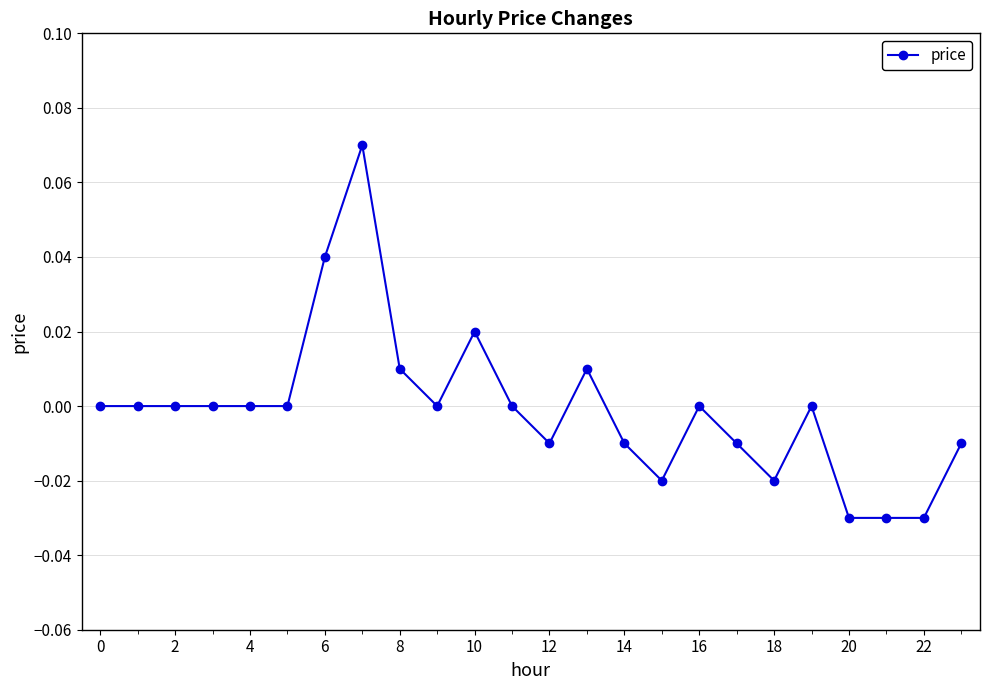

Count the number of data series in this chart.

1